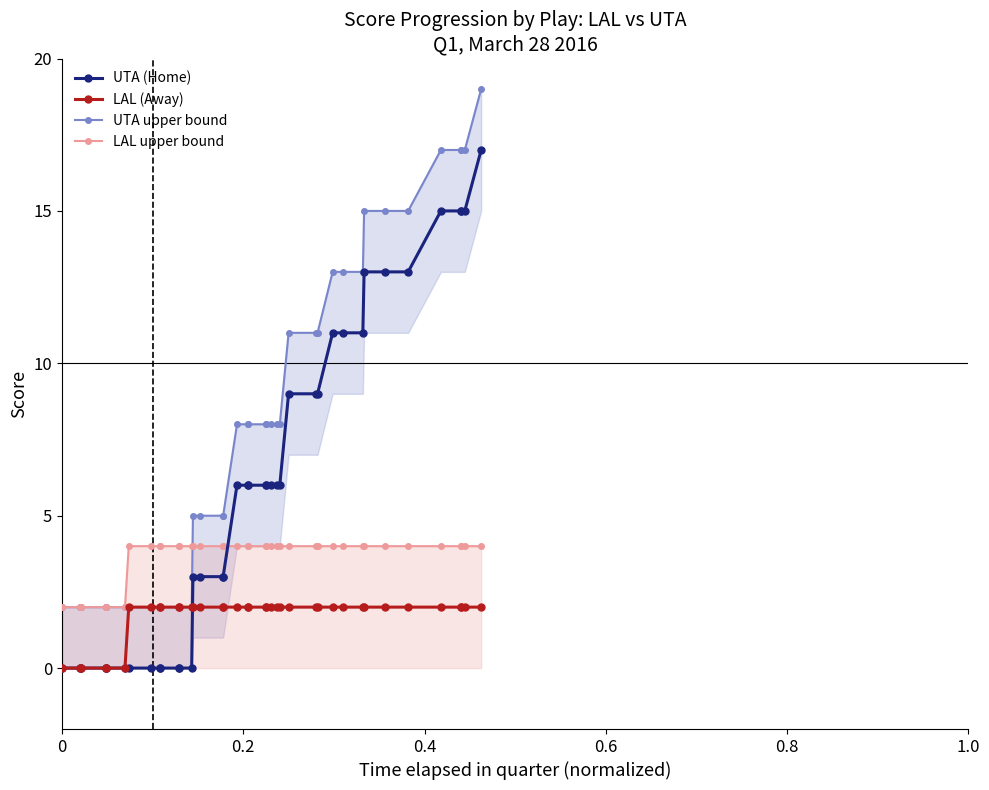

At how many categories does at least one series exceed 15?

5